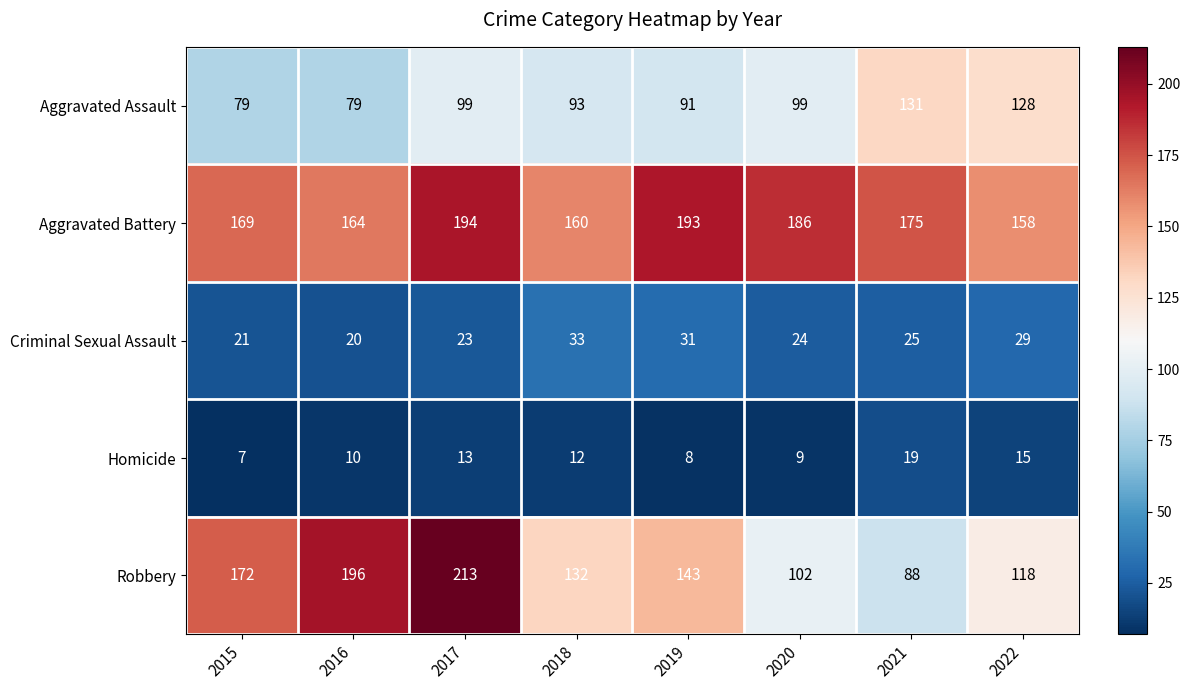

The value of Robbery at 2020 is 102. True or false?

True